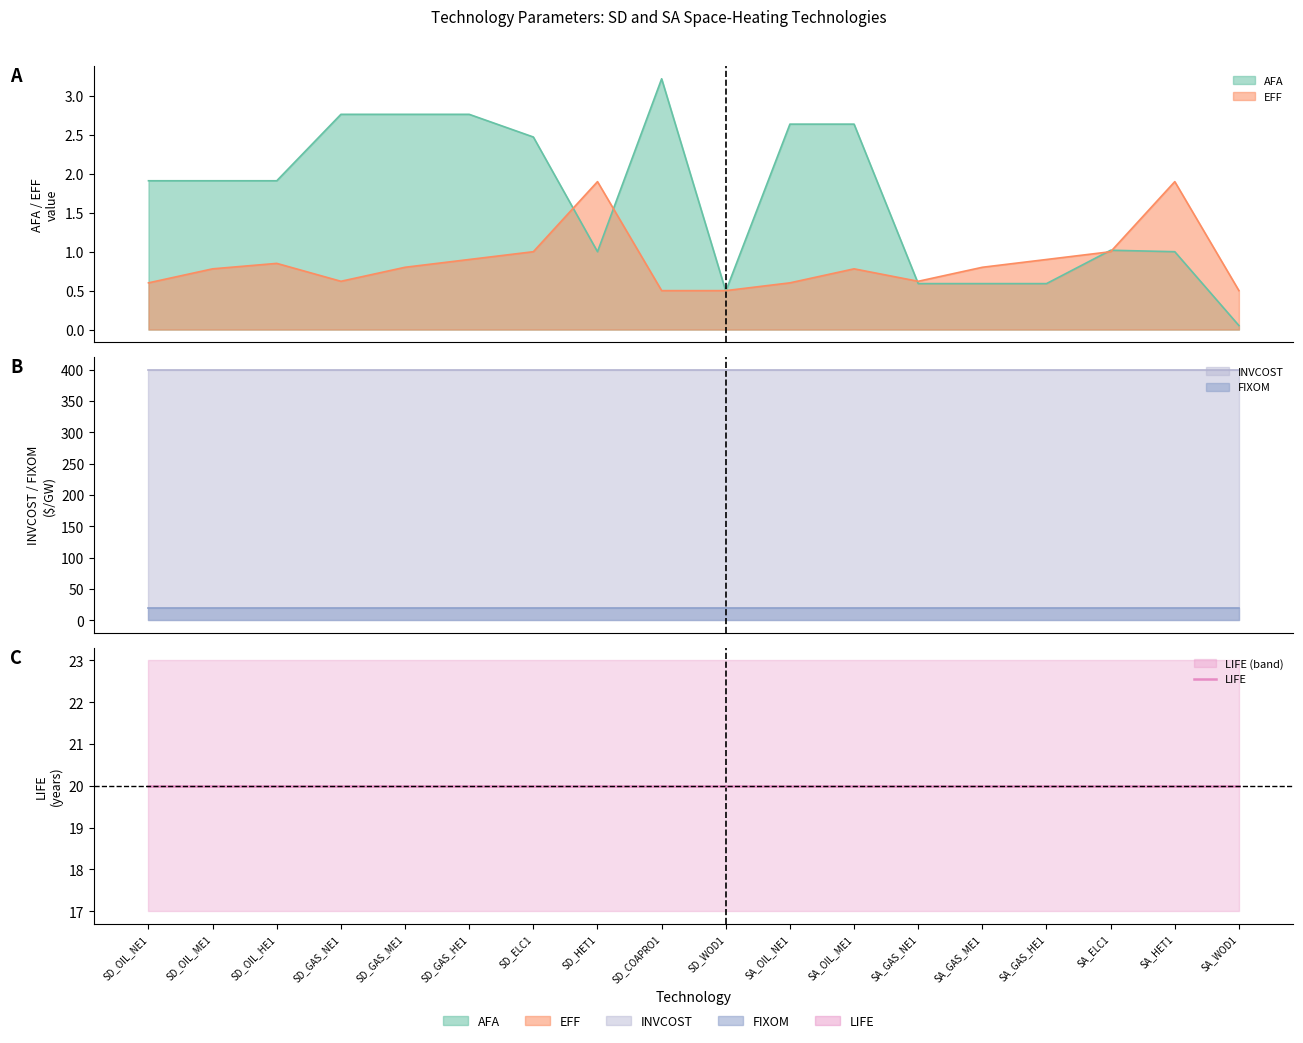

Which label corresponds to the largest value in the chart?

SD_OIL_NE1